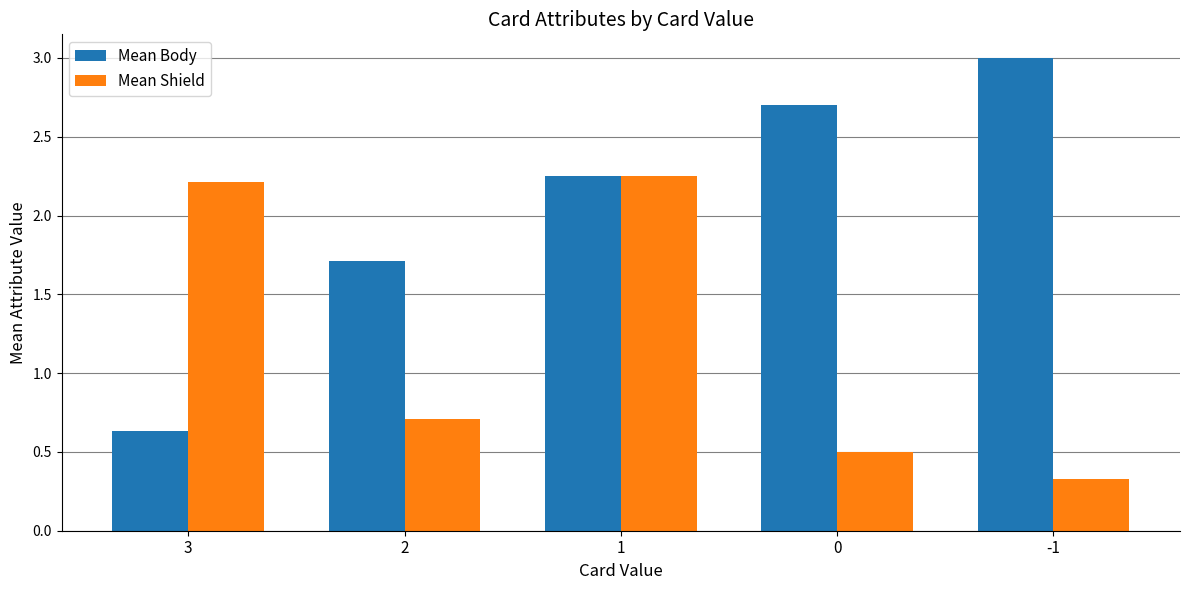

What is the spread (max minus min) of values at 3?

1.6